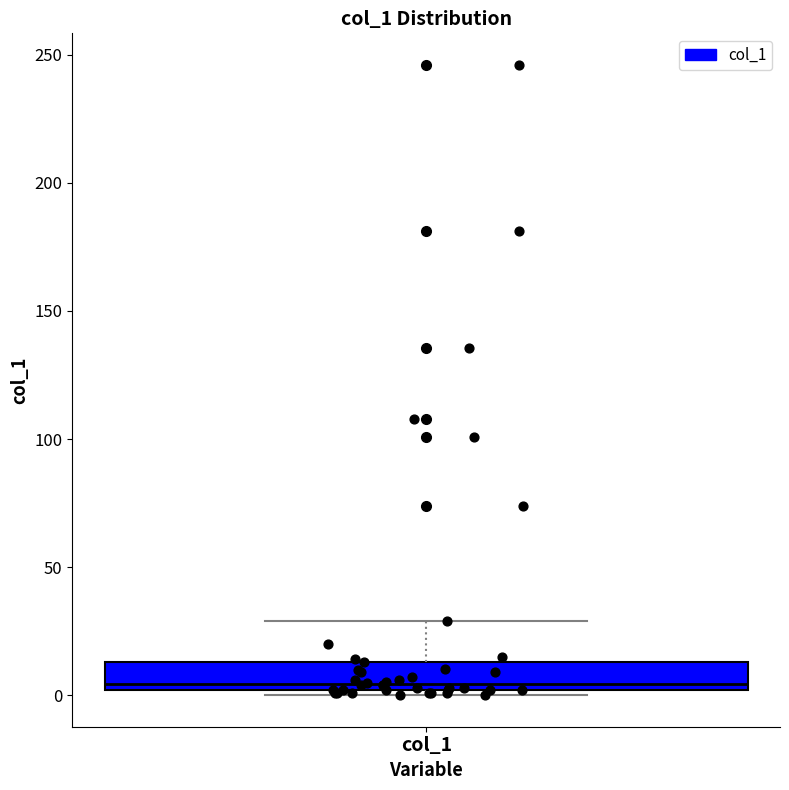

Where is the lower edge of the box for col_1 on the y-axis? The values are not printed on the chart, so give them approximately, as read against the axis.

0